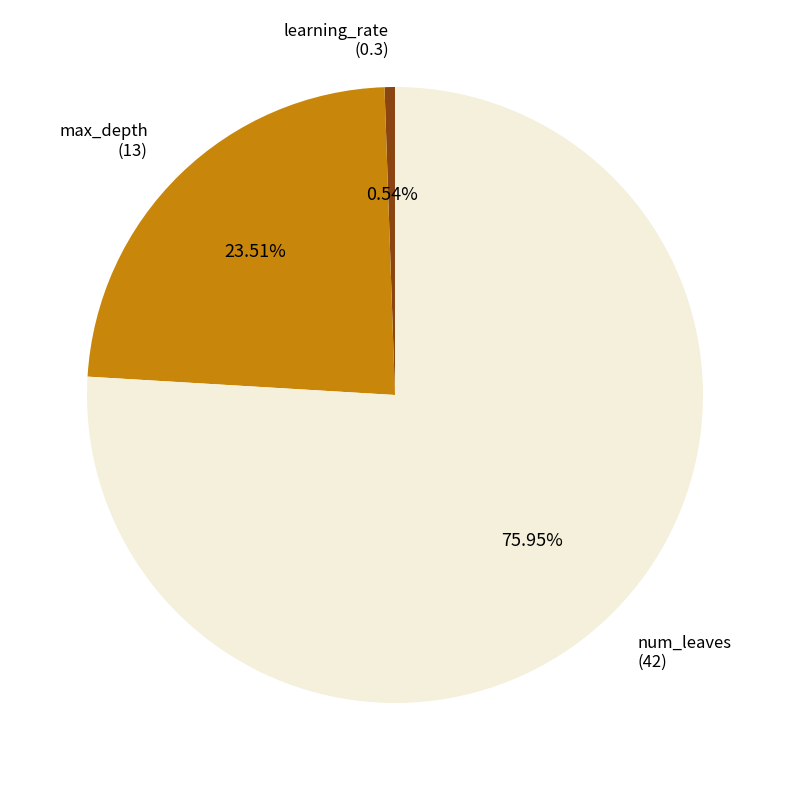

To the nearest percent, what percentage of the pie is num_leaves?

76%